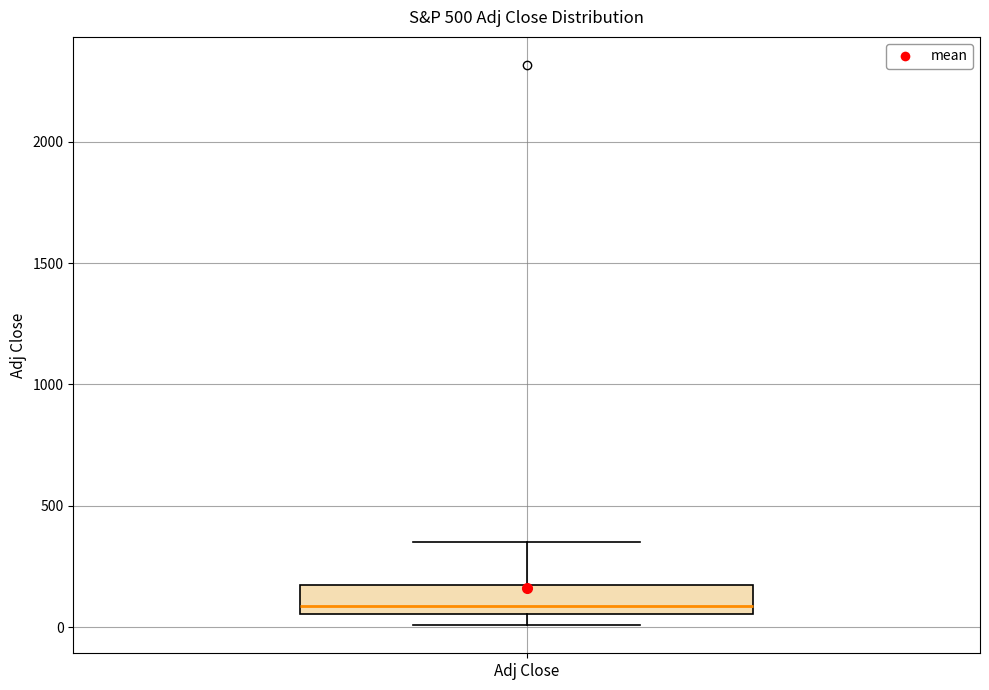

Read this box plot against the y-axis: the position of the median line, the range covered by the box, and the ends of both whiskers. The values are not printed on the chart, so give them approximately, as read against the axis.

median 100, box 50 to 200, whiskers 0 to 350